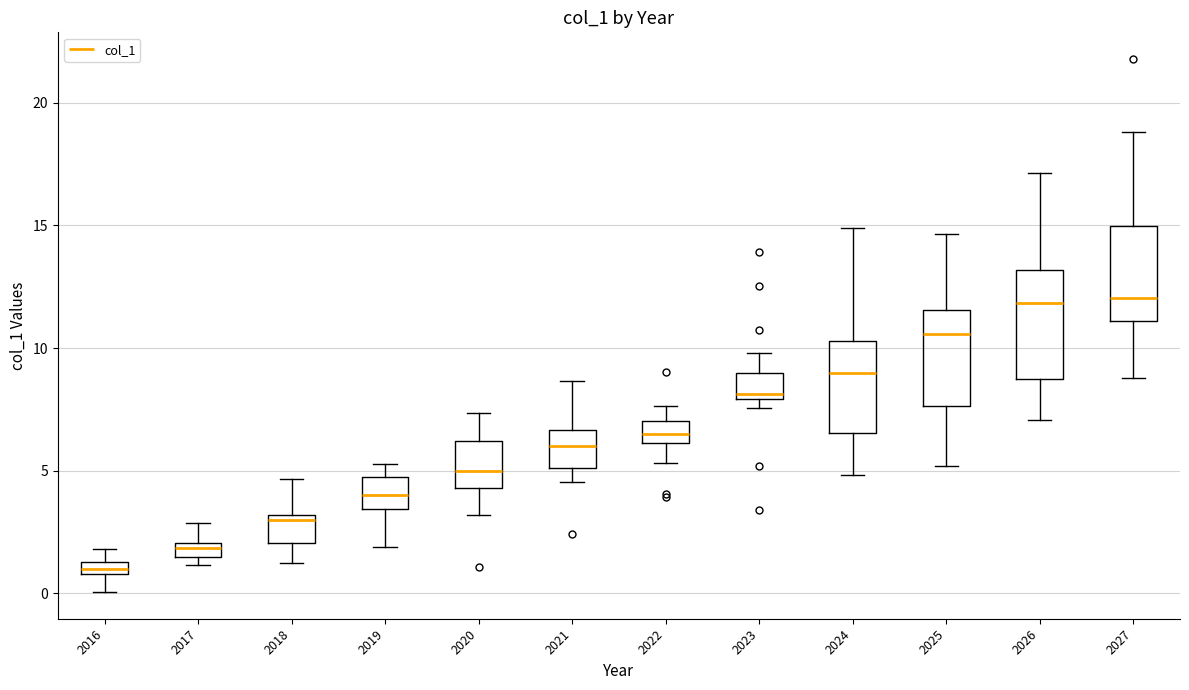

Where does the lower whisker of the box at x = 2027 end on the y-axis? The values are not printed on the chart, so give them approximately, as read against the axis.

9.0